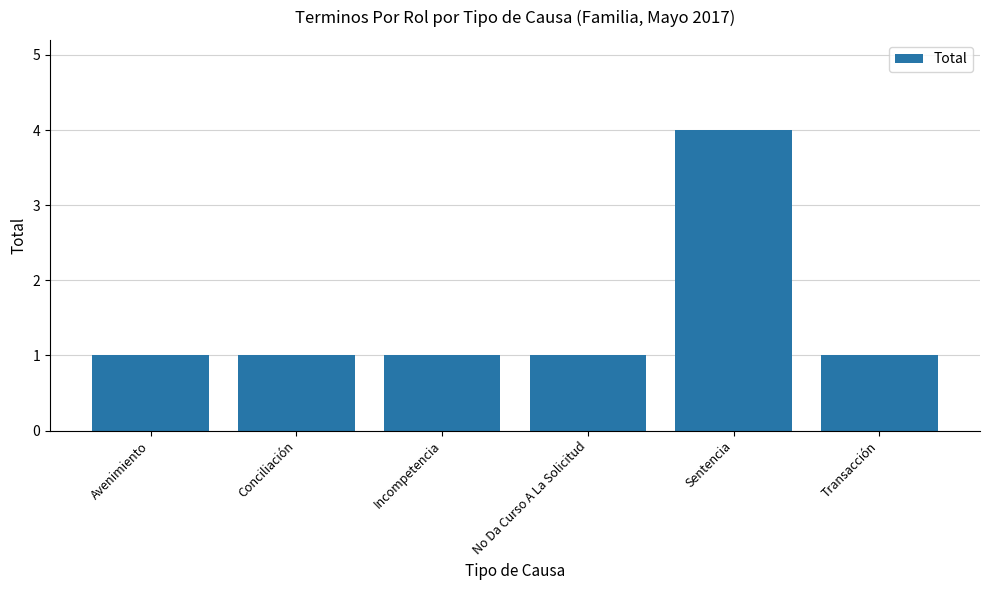

Which label corresponds to the largest value in the chart?

Sentencia